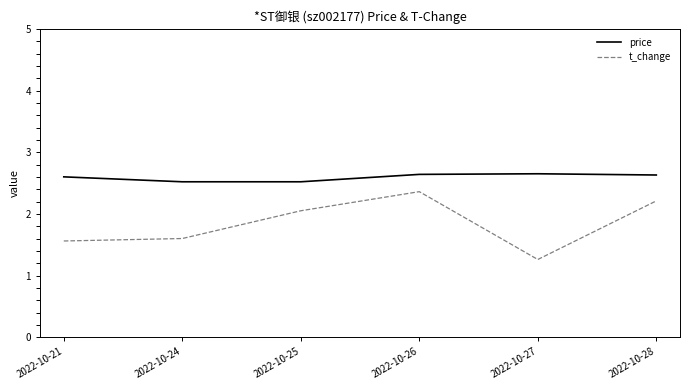

True or false: price and t_change intersect in this chart.

False